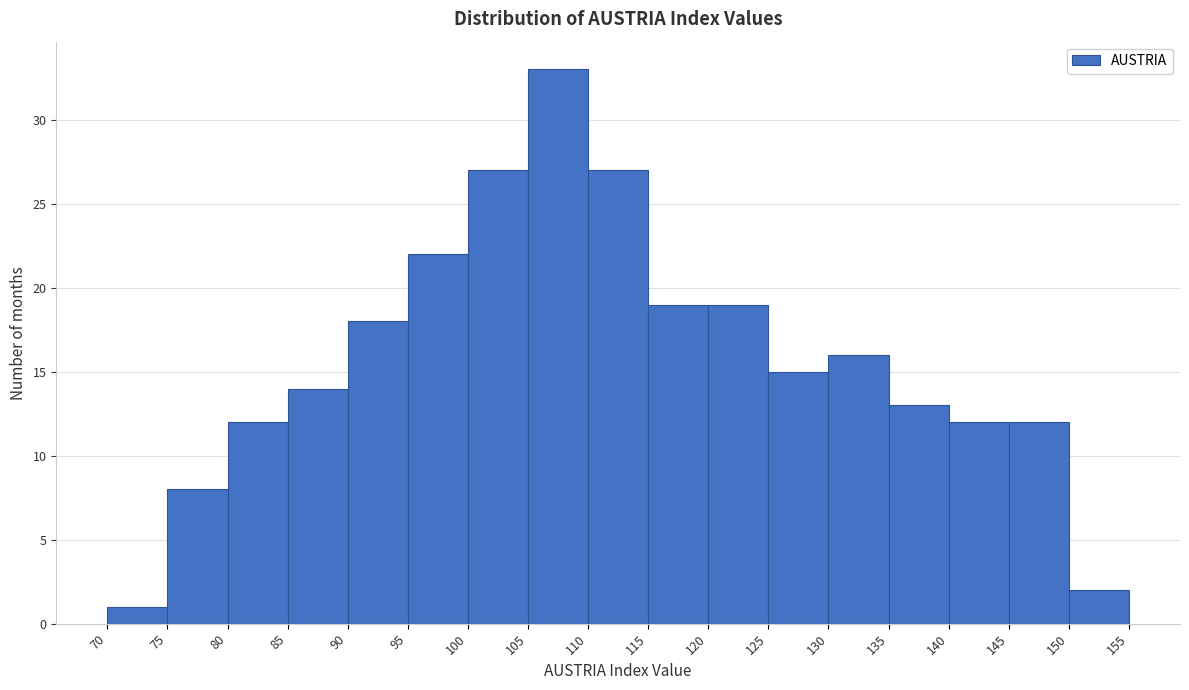

Reading left to right, list every bar in this chart as the range it spans on the x-axis followed by its height. The values are not printed on the chart, so give them approximately, as read against the axis.

70 to 75: 1
75 to 80: 8
80 to 85: 12
85 to 90: 14
90 to 95: 18
95 to 100: 22
100 to 105: 27
105 to 110: 33
110 to 115: 27
115 to 120: 19
120 to 125: 19
125 to 130: 15
130 to 135: 16
135 to 140: 13
140 to 145: 12
145 to 150: 12
150 to 155: 2